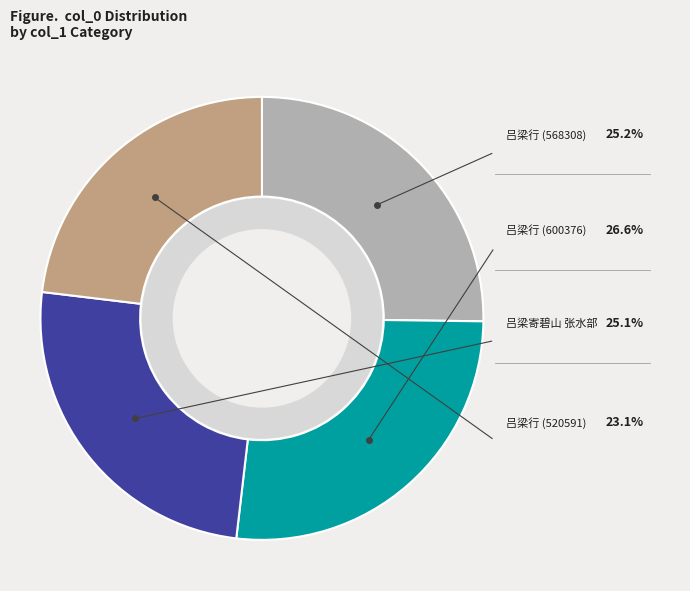

True or false: 吕梁行 (568308) accounts for 13% of the total.

False